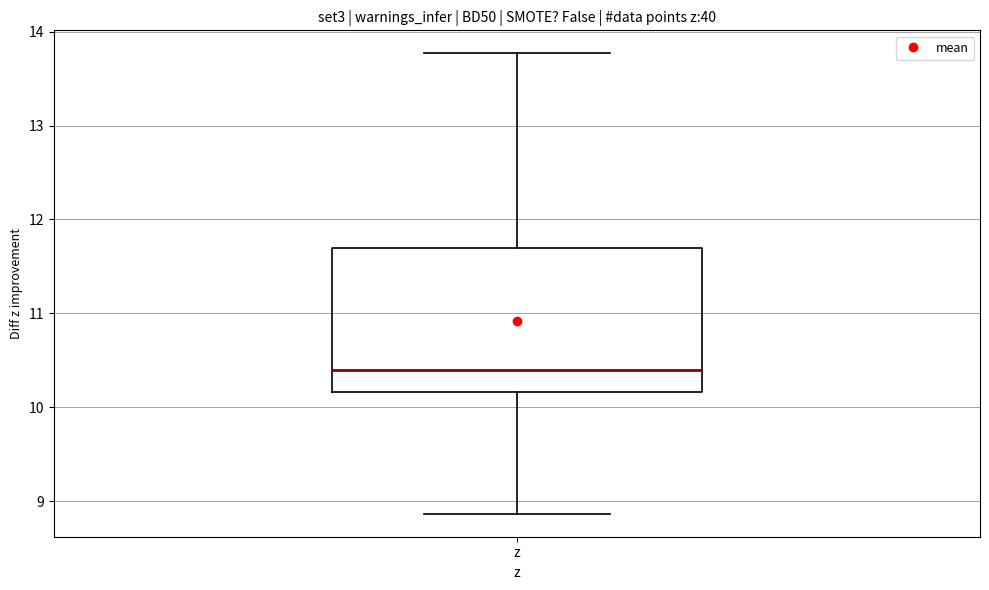

Transcribe this box plot: give where the median line is, the range the box spans, and where the two whiskers end, as read against the y-axis. The values are not printed on the chart, so give them approximately, as read against the axis.

median 10.4, box 10.2 to 11.7, whiskers 8.9 to 13.8